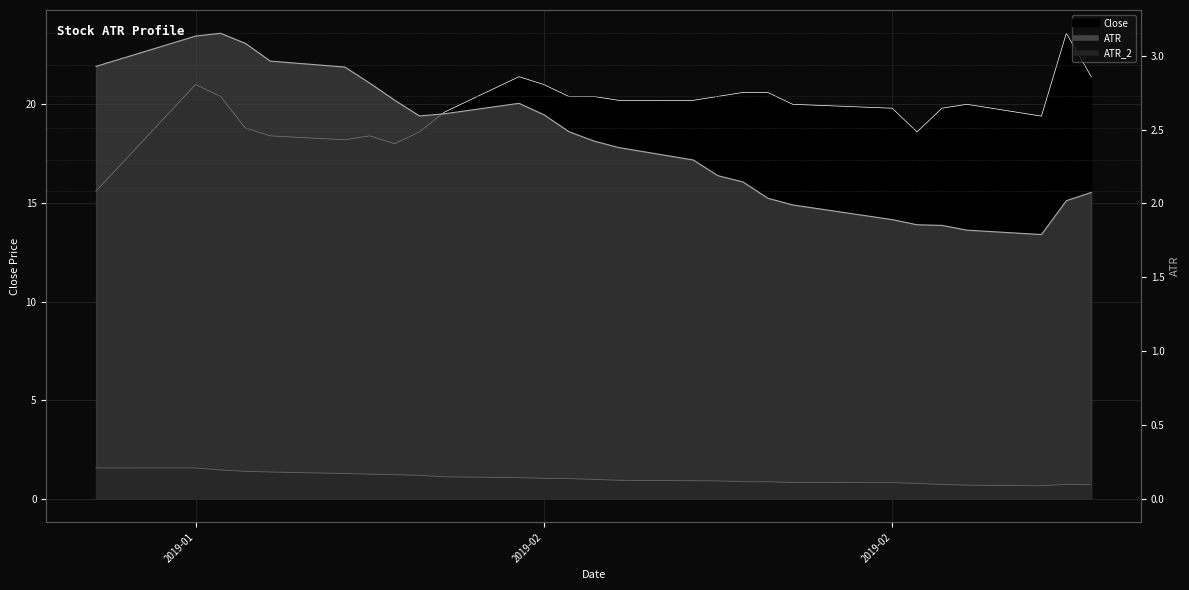

Is it true that Close equals 6.1 at 2019-01-29?

False